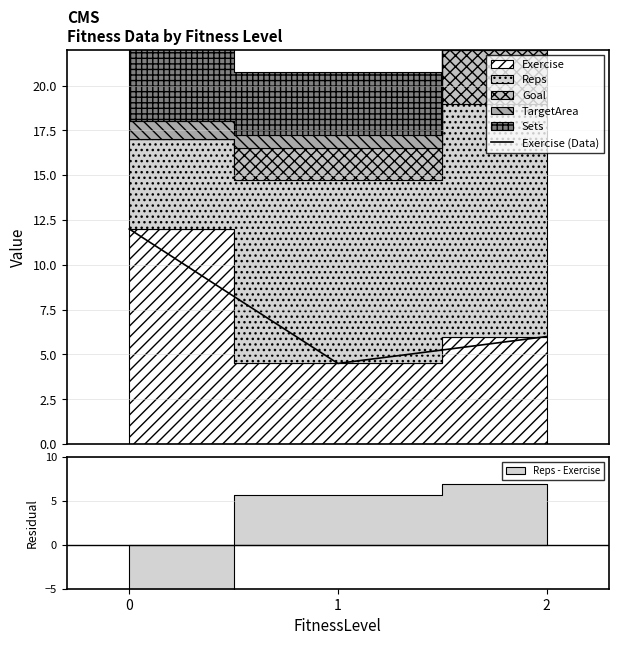

At which category does the chart reach its minimum across all series?

1